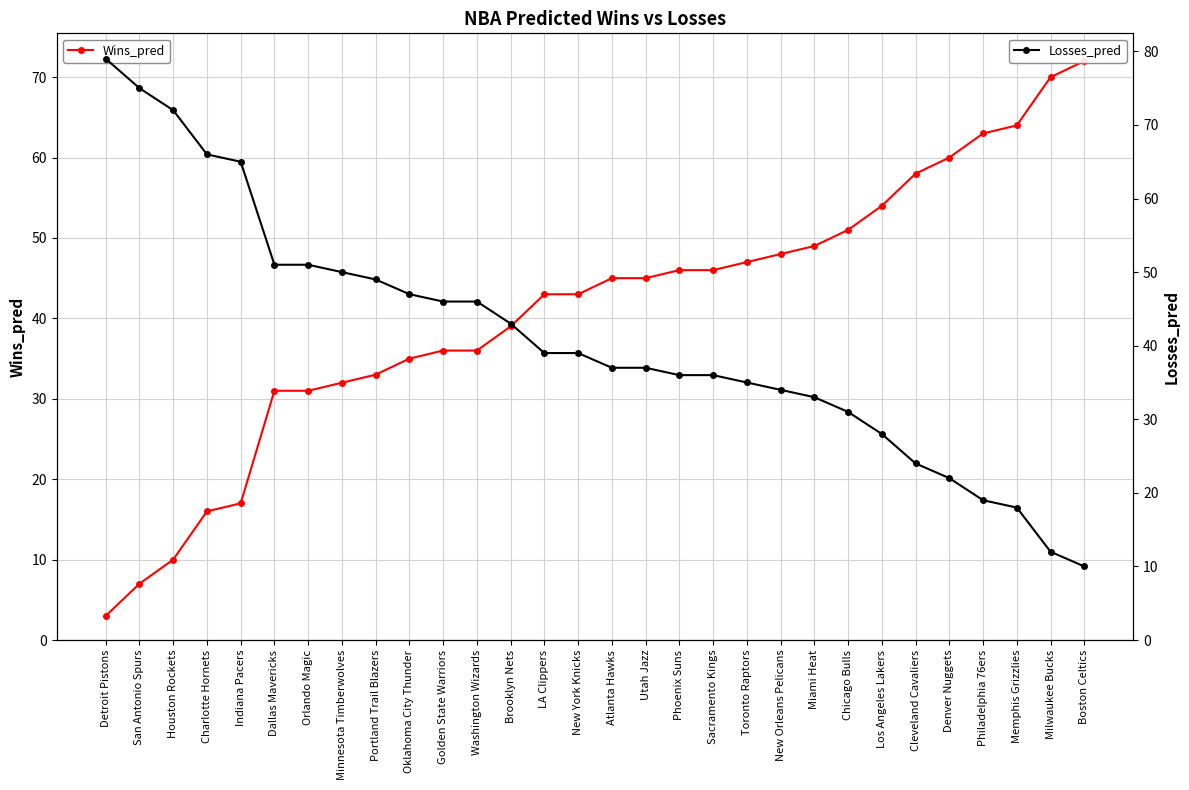

How many data points does each series have?

30